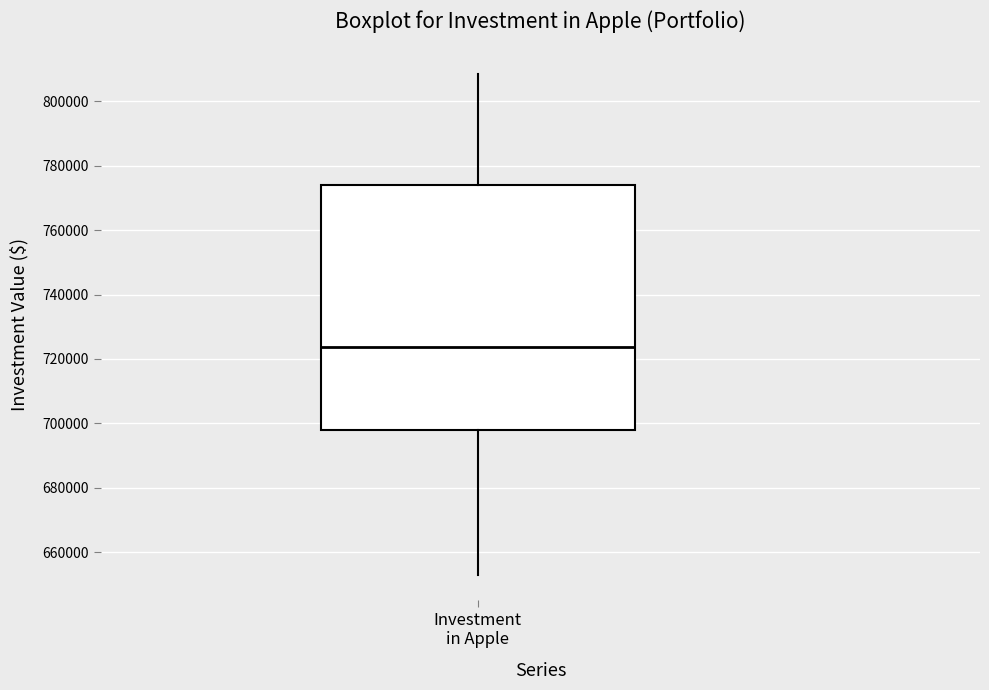

Read this box plot against the y-axis: the position of the median line, the range covered by the box, and the ends of both whiskers. The values are not printed on the chart, so give them approximately, as read against the axis.

median 724000, box 698000 to 774000, whiskers 654000 to 808000